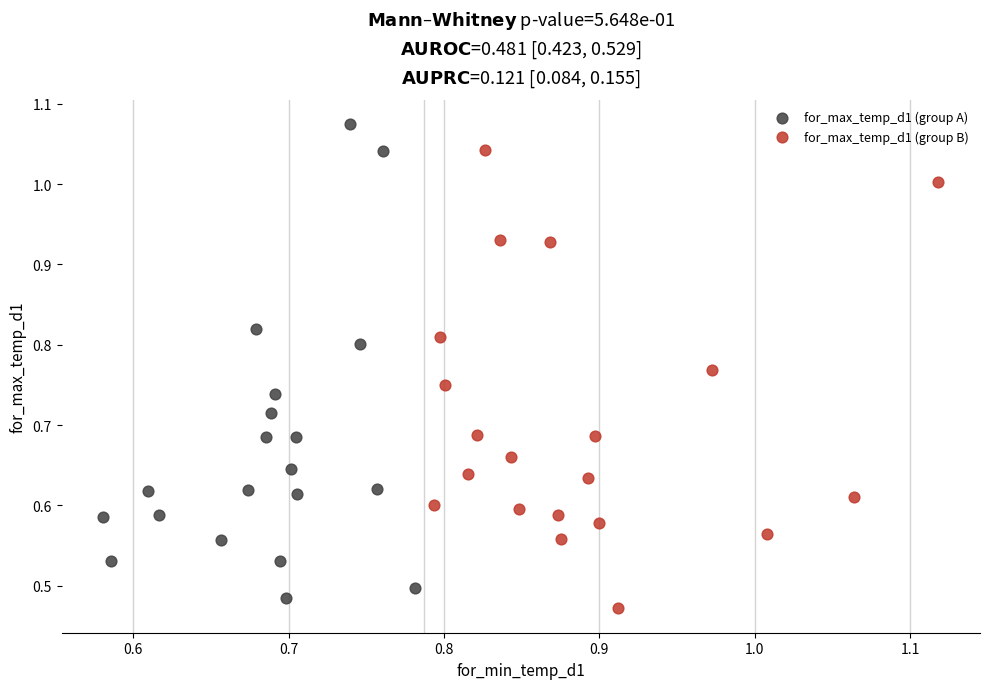

What are all the series names shown in the legend?

for_max_temp_d1 (group A), for_max_temp_d1 (group B)